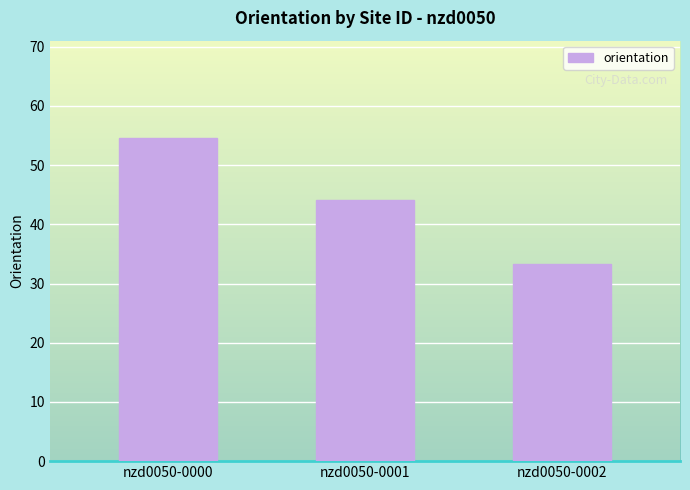

Reading left to right, list all the values displayed in this chart.

54.6	44.0	33.3